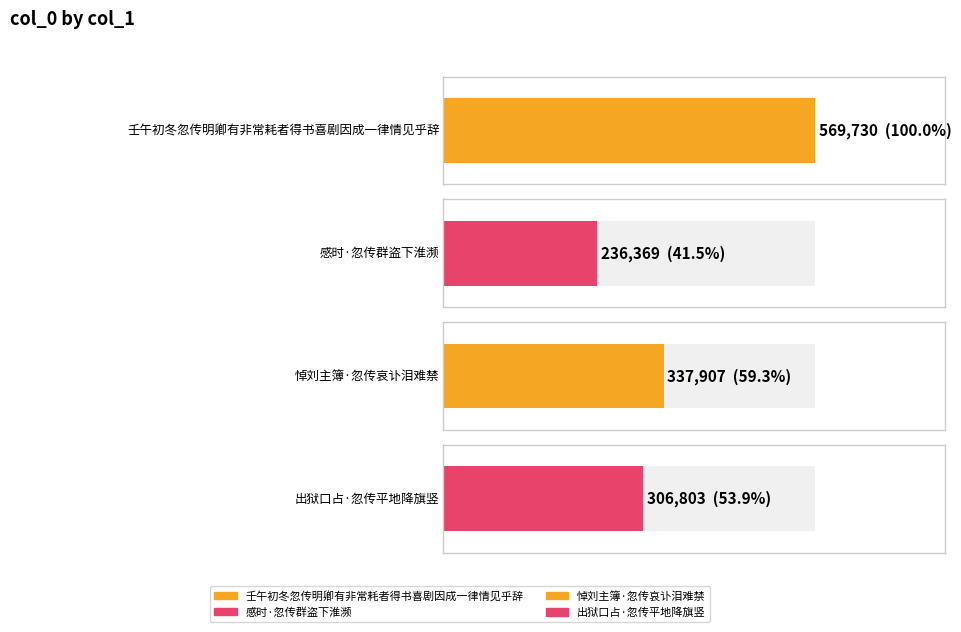

Which category has the lowest value across all series?

感时·忽传群盗下淮濒